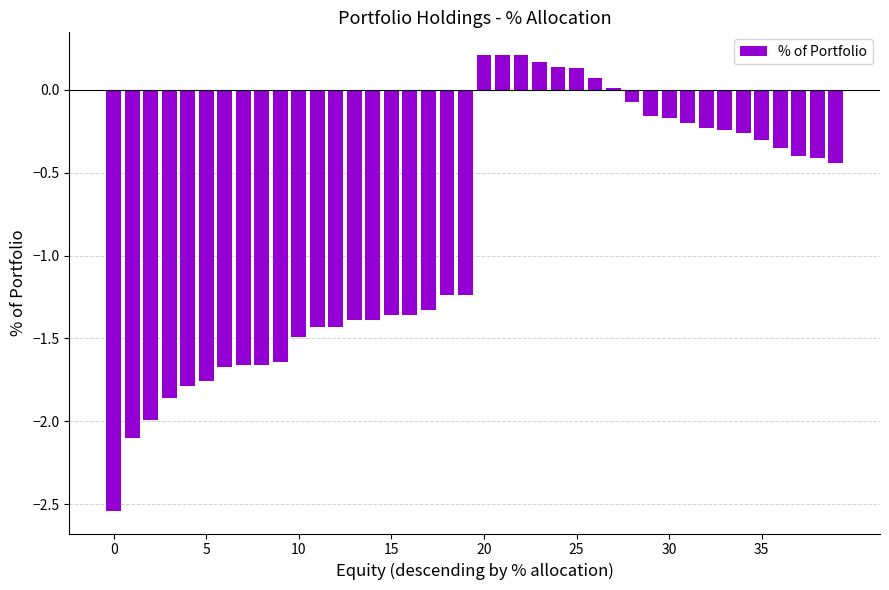

What is the sum of all values?

-34.4